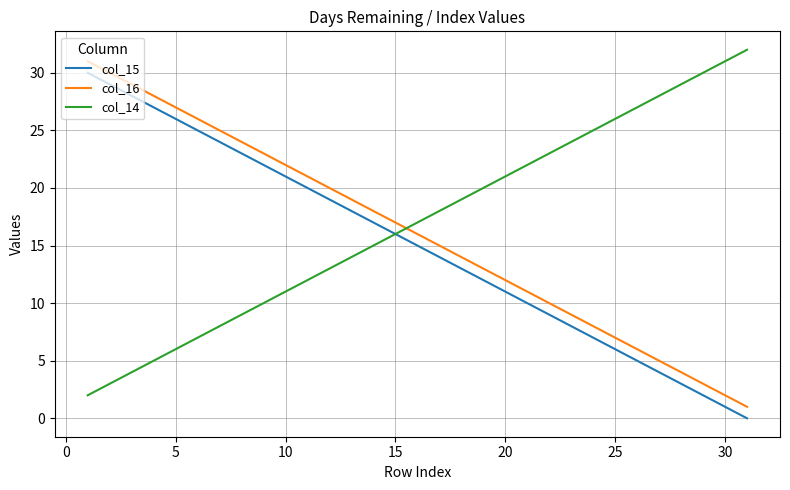

Reading left to right, what are all the values shown in this chart?

col_15: 30	29	28	27	26	25	24	23	22	21	20	19	18	17	16	15	14	13	12	11	10	9	8	7	6	5	4	3	2	1	0
col_16: 31	30	29	28	27	26	25	24	23	22	21	20	19	18	17	16	15	14	13	12	11	10	9	8	7	6	5	4	3	2	1
col_14: 2	3	4	5	6	7	8	9	10	11	12	13	14	15	16	17	18	19	20	21	22	23	24	25	26	27	28	29	30	31	32